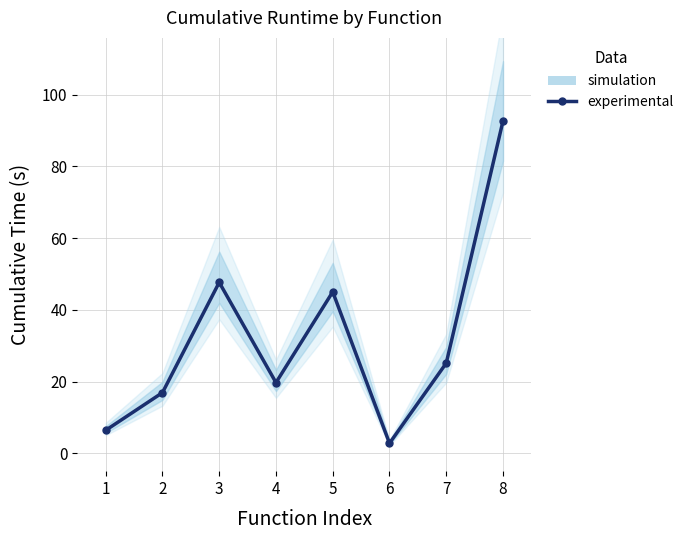

How many data points are less than 25?

4